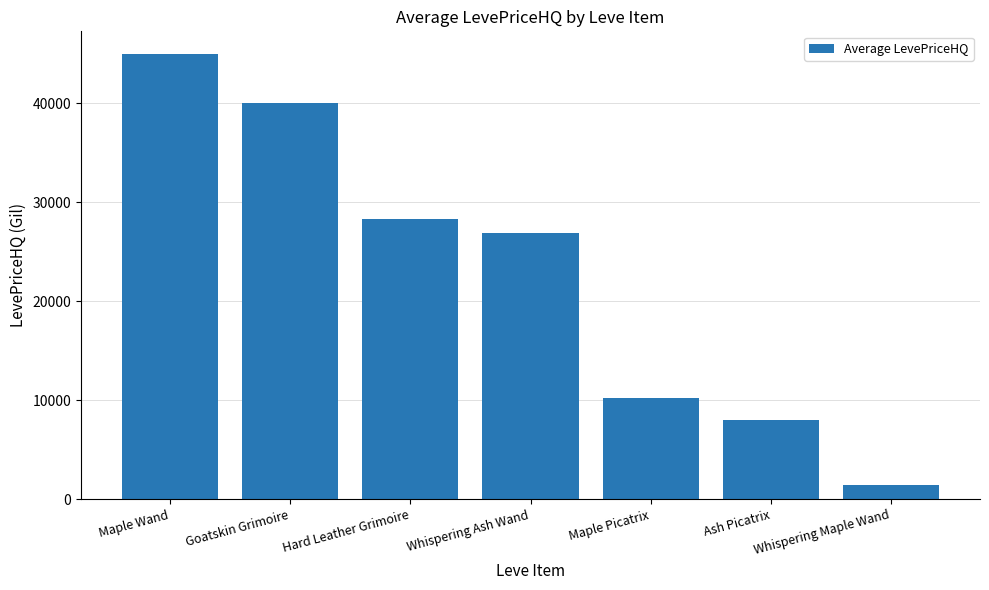

Rank the categories by value from lowest to highest.

Whispering Maple Wand, Ash Picatrix, Maple Picatrix, Whispering Ash Wand, Hard Leather Grimoire, Goatskin Grimoire, Maple Wand